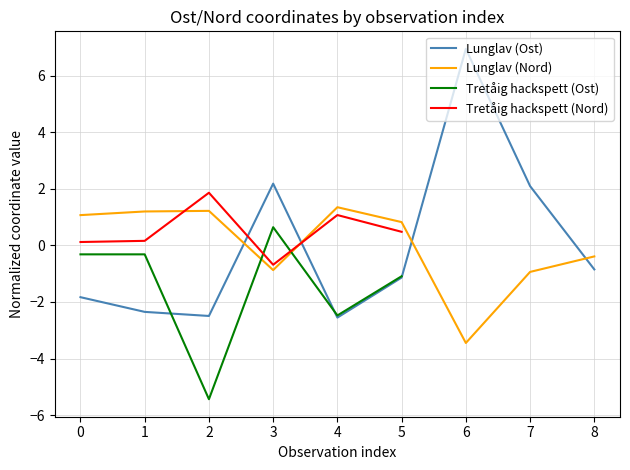

The Lunglav (Ost) series shows 6.9 at 6. True or false?

True